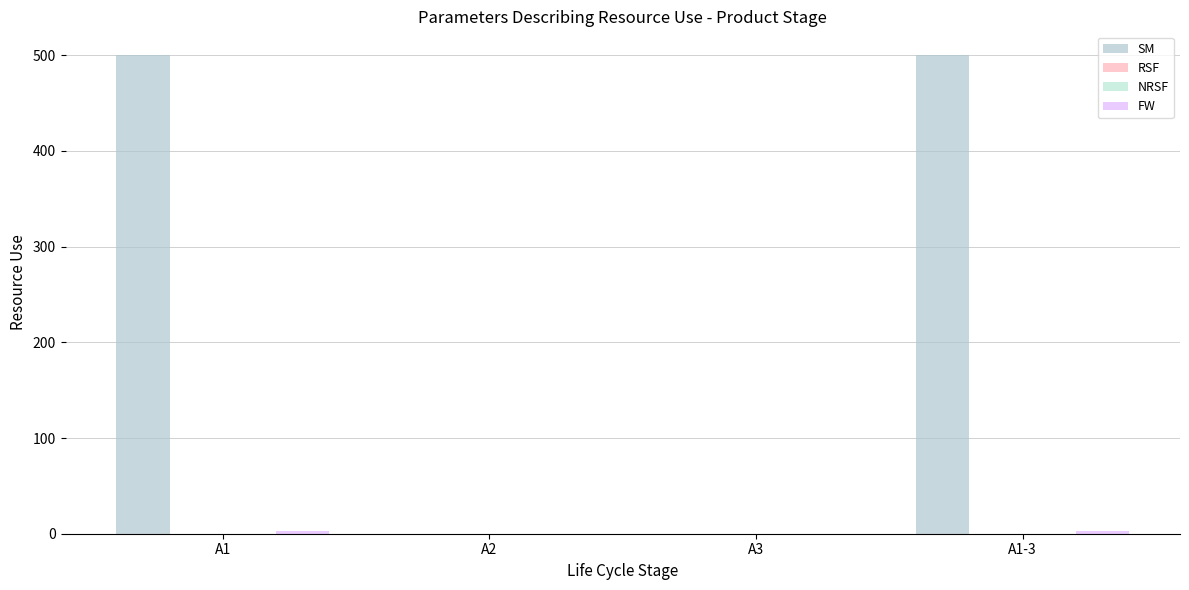

Which series changed the most between A1 and A3?

SM